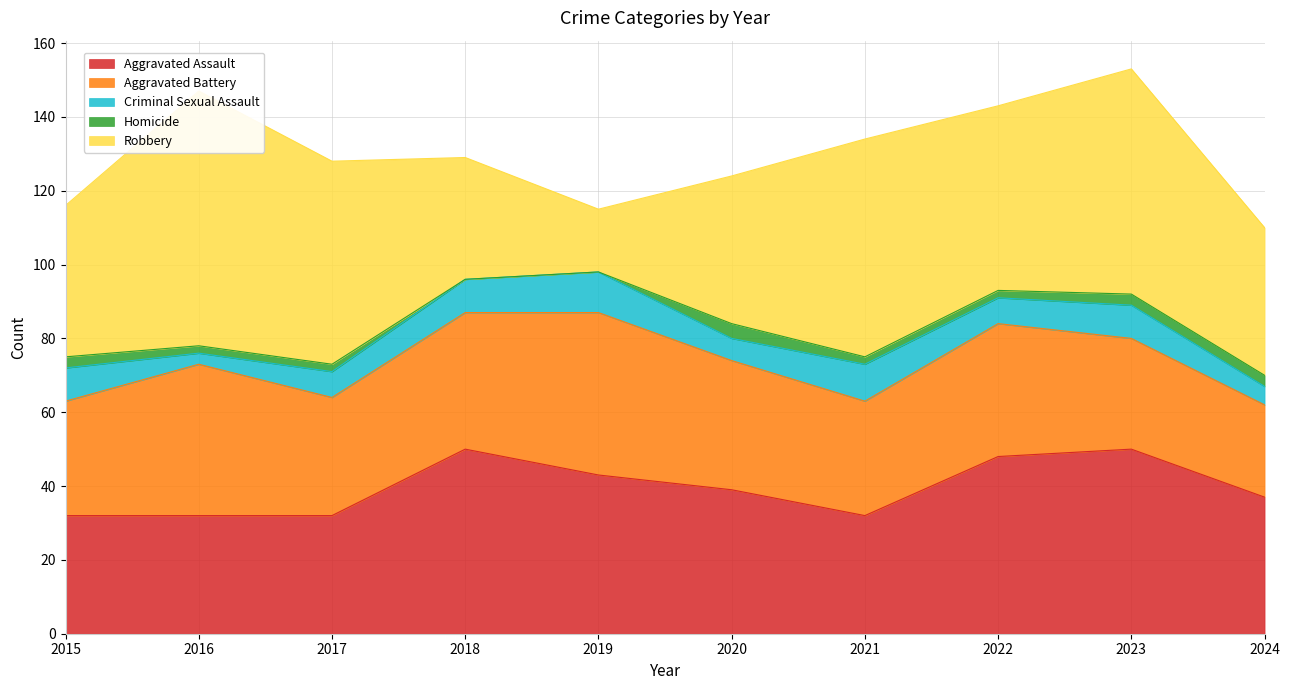

True or false: Criminal Sexual Assault and Homicide intersect in this chart.

False